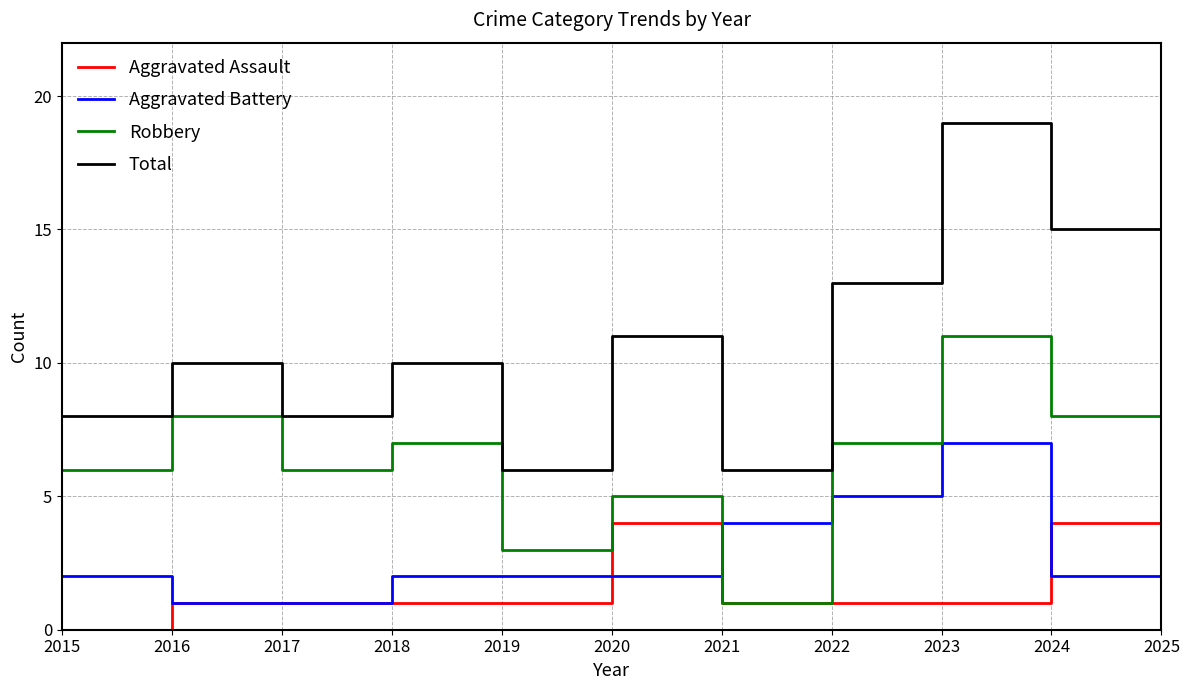

What is the difference between the highest and lowest values at 2021?

5